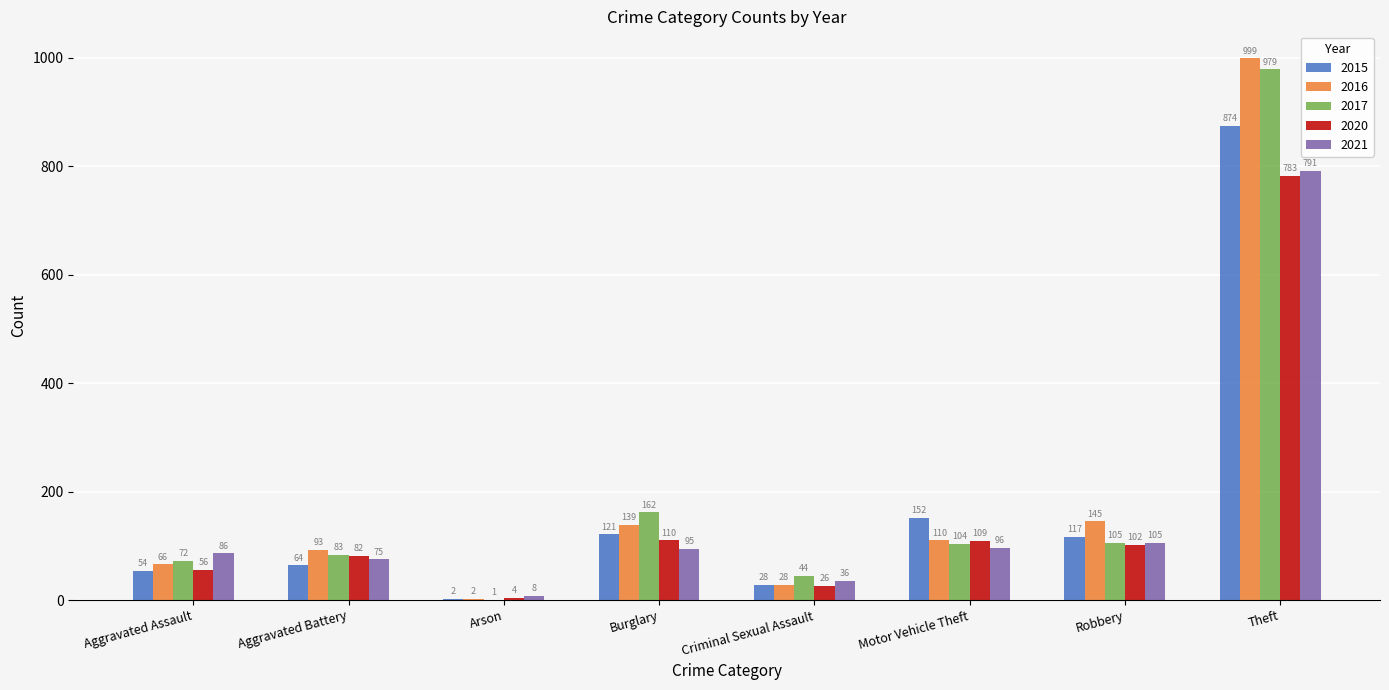

What is the total value across all series at Burglary?

627